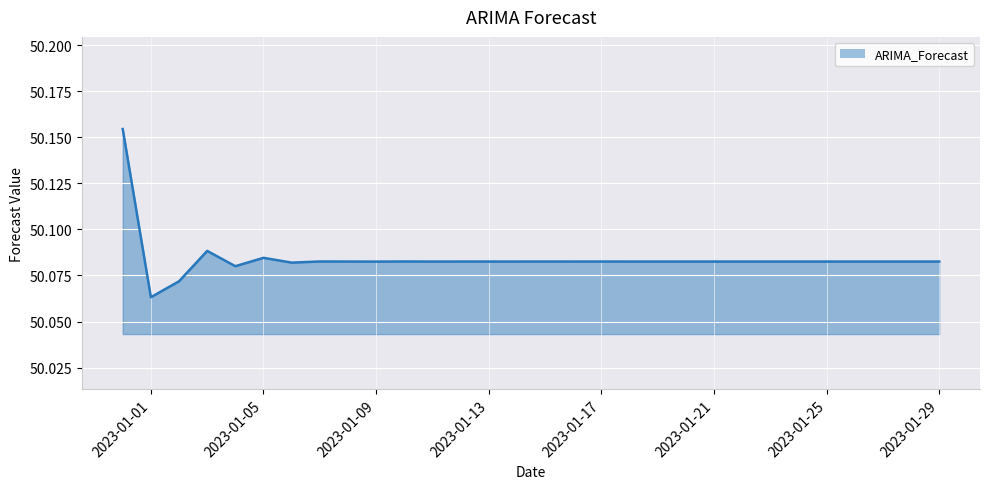

At which label is the value closest to 50?

2023-01-01